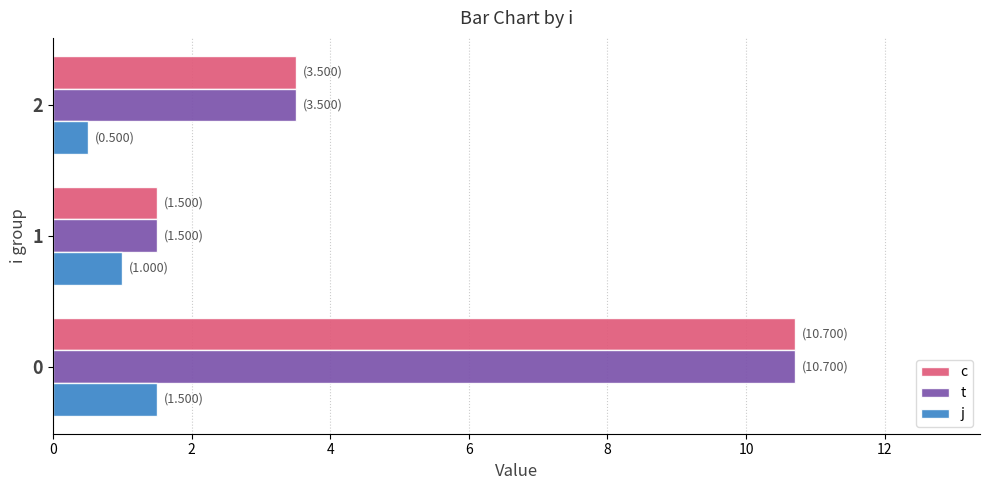

The j series shows 0.3 at 1. True or false?

False